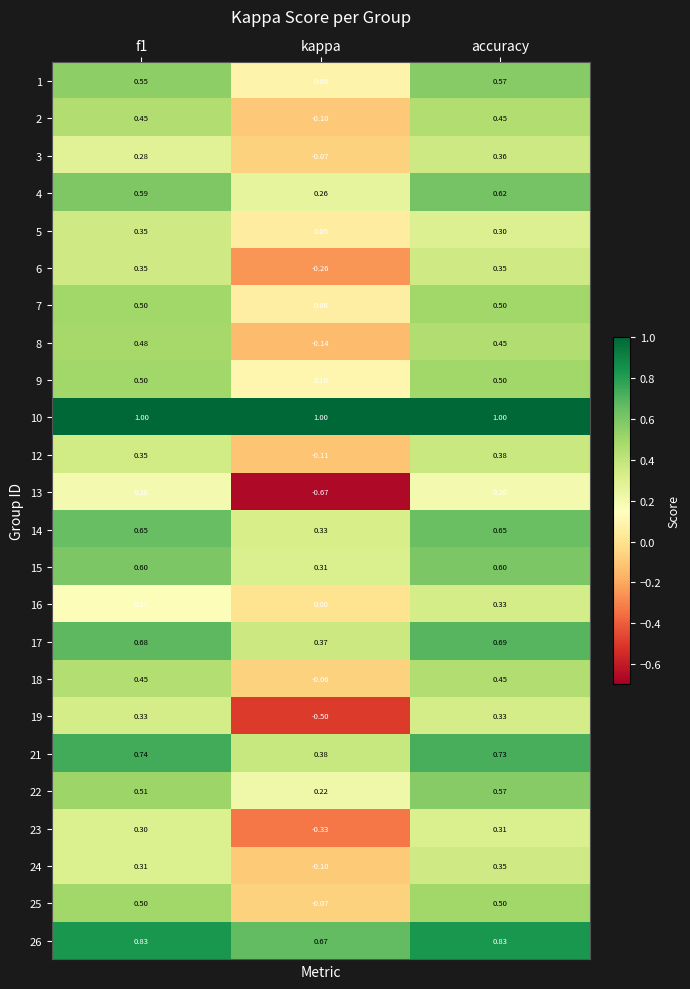

At which category does the chart reach its minimum across all series?

kappa